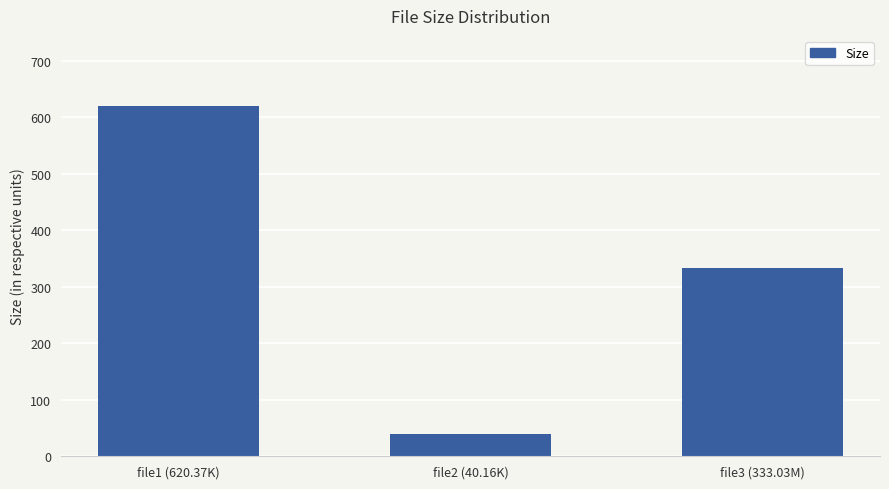

What position from the right is file3 (333.03M)?

1